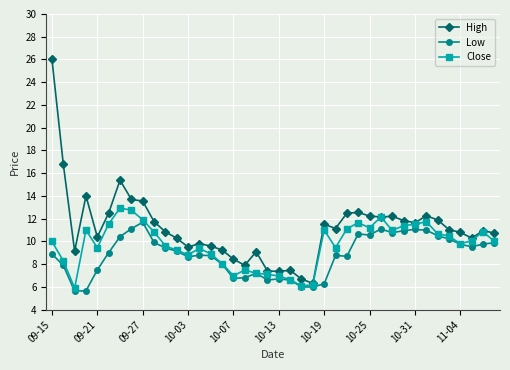

What is the value of the High point at the 15th from the left?

9.6